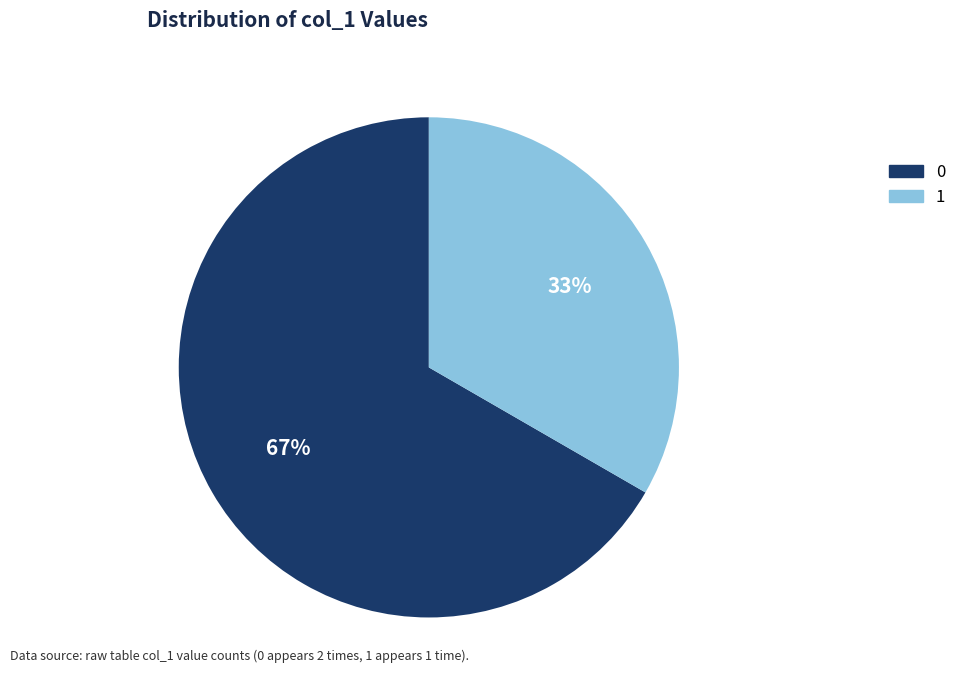

Count the number of slices in the pie.

2